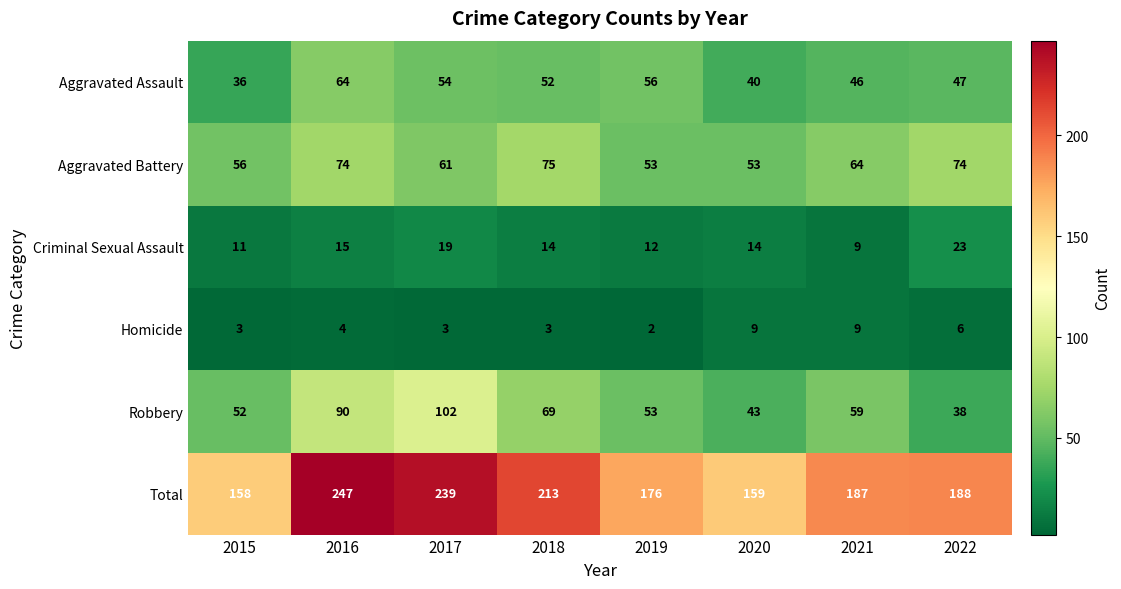

Which series has the largest range (max minus min)?

Total